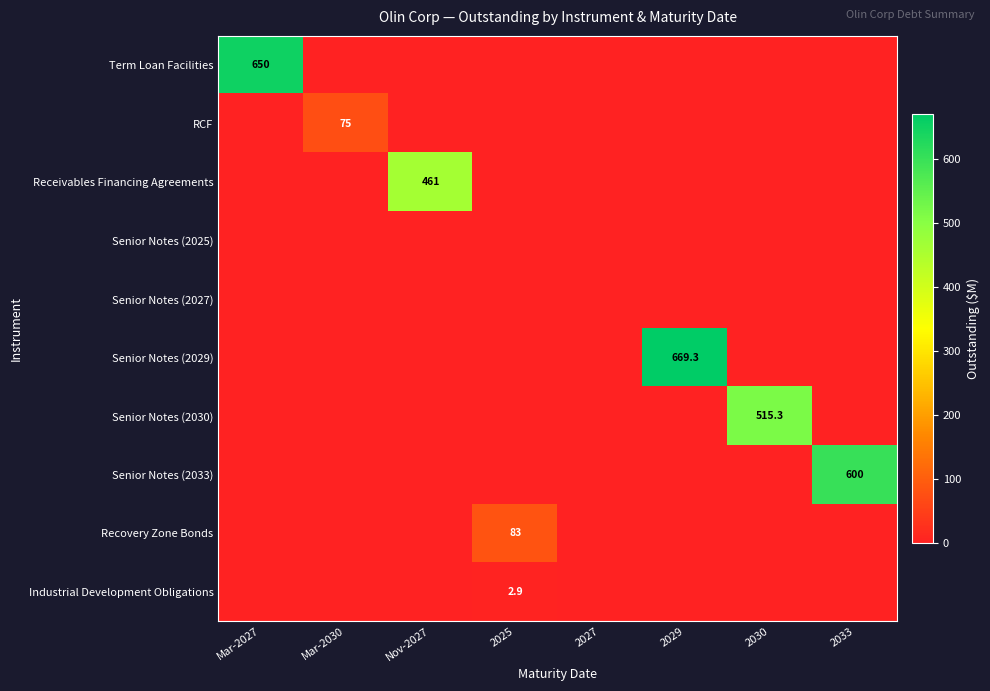

Is it true that Senior Notes (2029) equals 1186.5 at 2029?

False